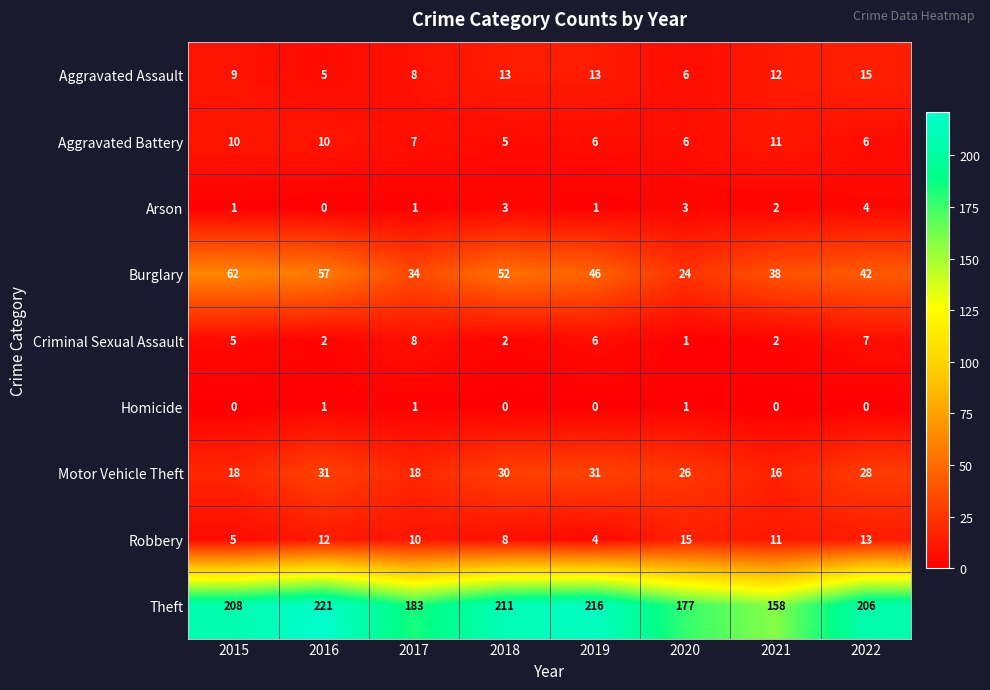

True or false: Theft has a value of 221 at 2016.

True